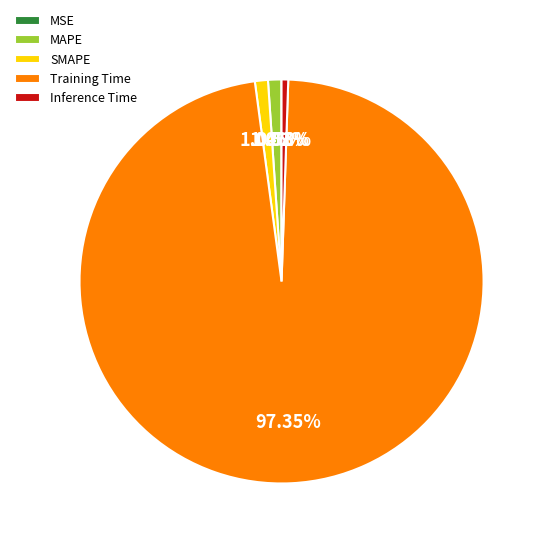

Which slice represents more than half of the pie?

Training Time